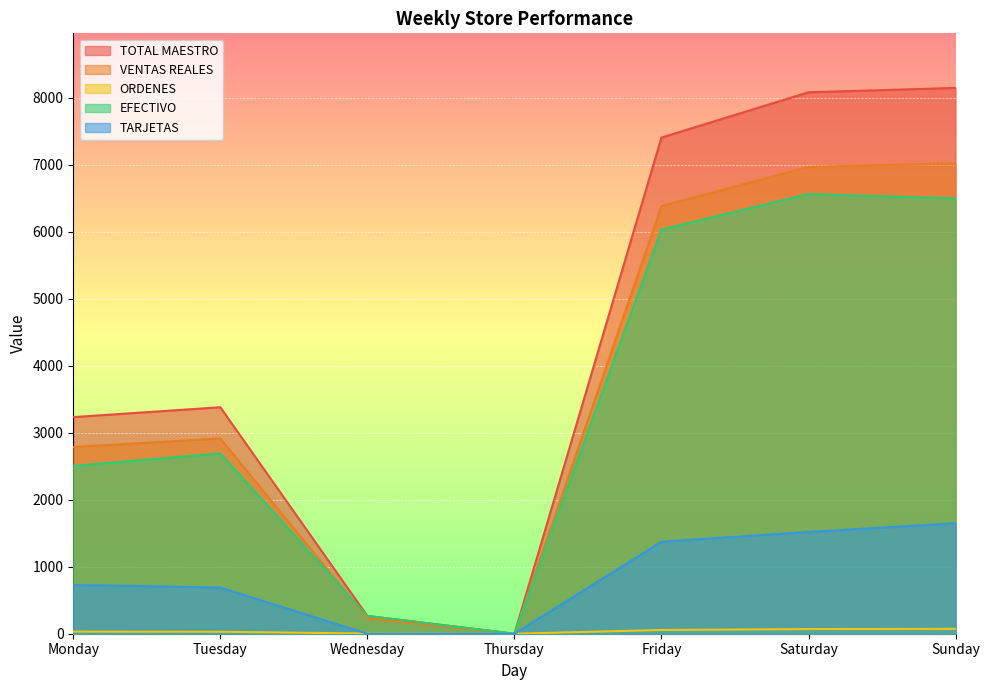

Rank the categories by TOTAL MAESTRO value from lowest to highest.

Thursday, Wednesday, Monday, Tuesday, Friday, Saturday, Sunday